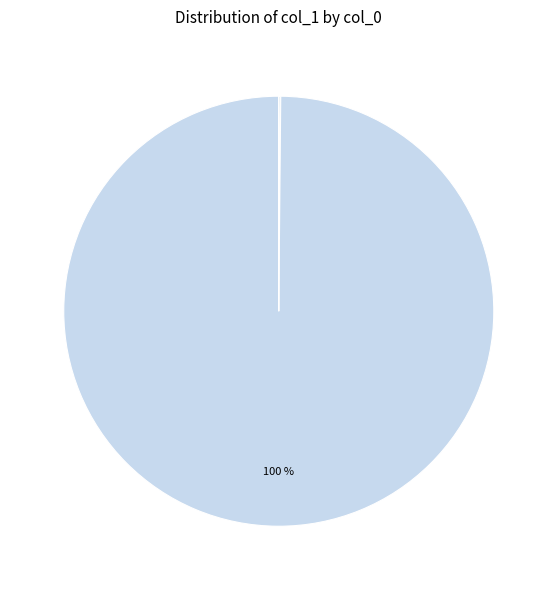

Rank the categories by value from highest to lowest.

AnonymousLive, evantre, liao-liao-lele, chen-huan-19-70, curry-87-24, xiao-kai-45-37, wu-zhen-yu-77, sunaneing, li-lie-ming, hu-hu-39-16-63